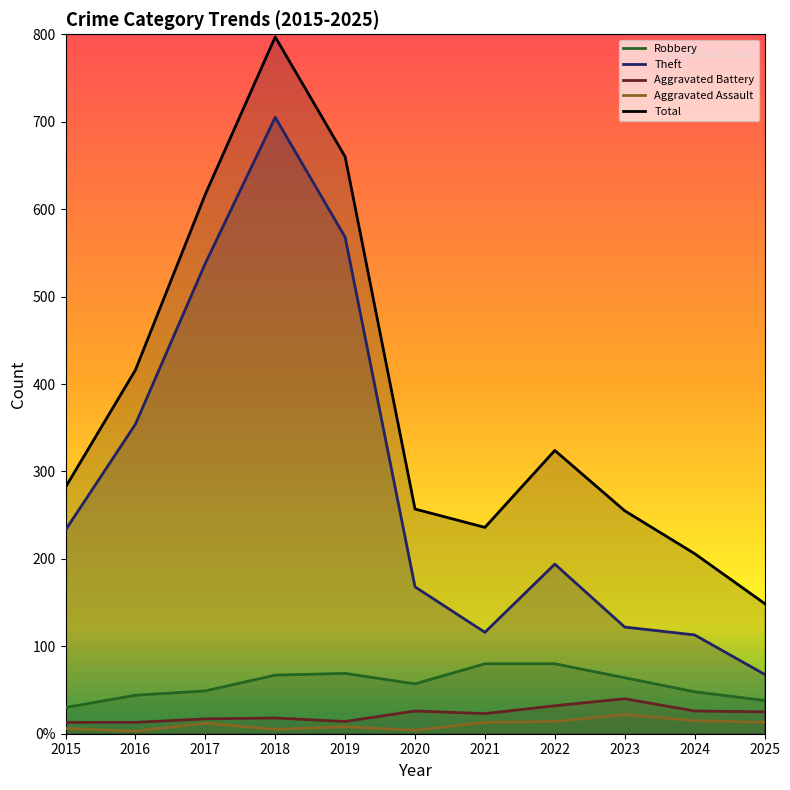

What is the lowest value of the Aggravated Assault series?

3